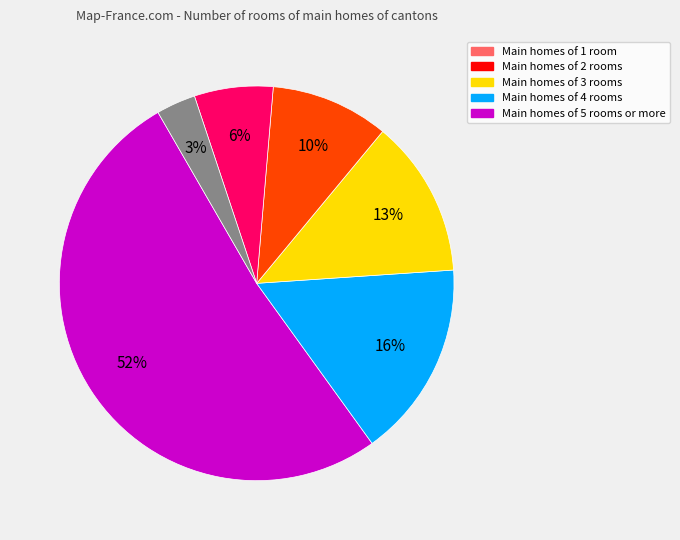

To the nearest percent, what is the average slice percentage?

17%